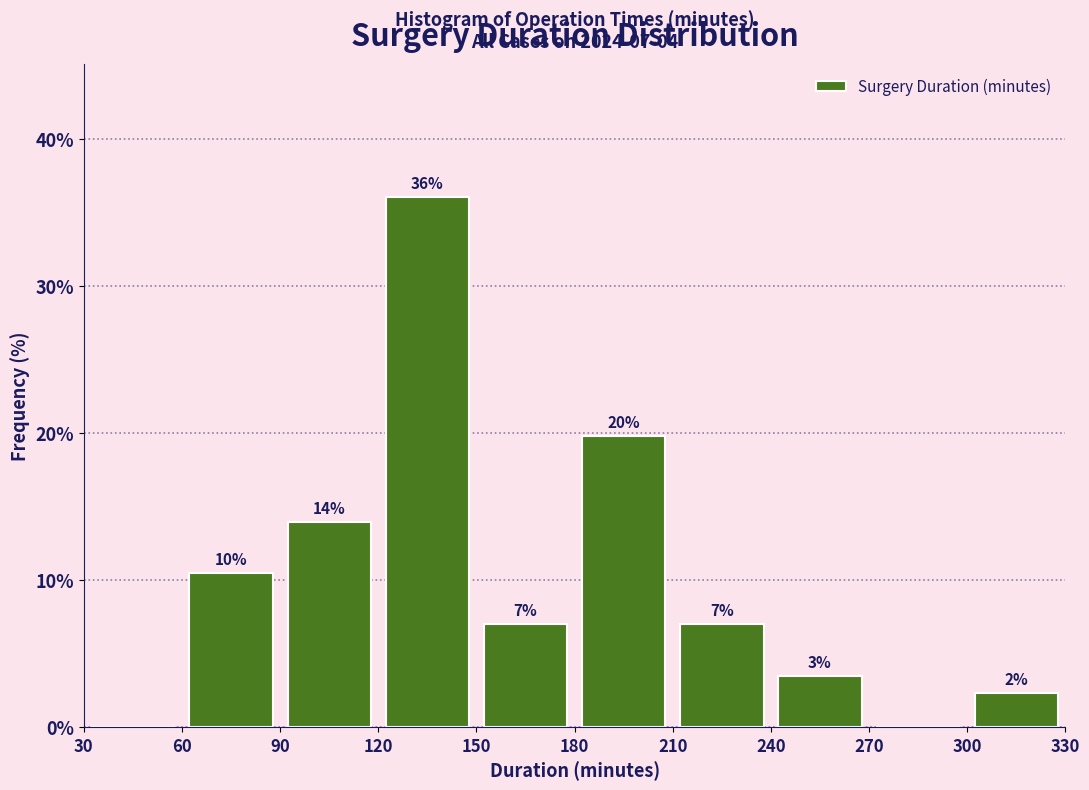

Which range on the x-axis has the tallest bar?

120 to 150